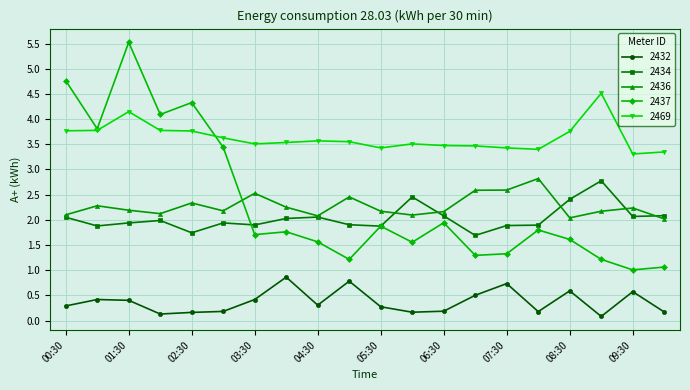

Which series has the largest range (max minus min)?

2437